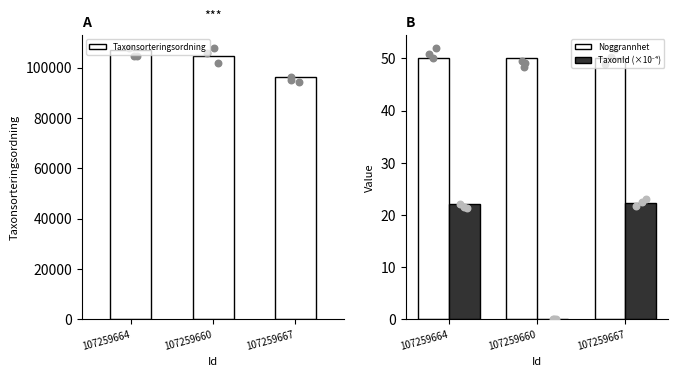

At how many categories does at least one series exceed 102172?

2